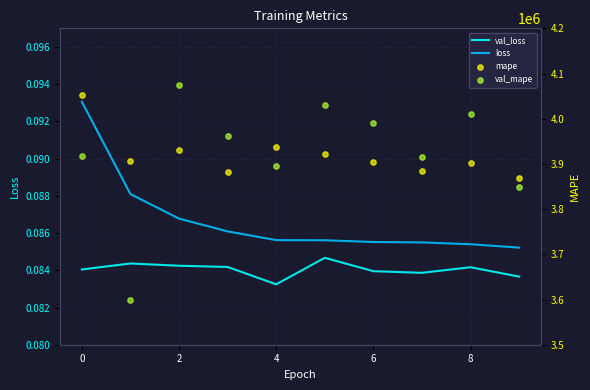

At how many categories does at least one series exceed 1785641?

10